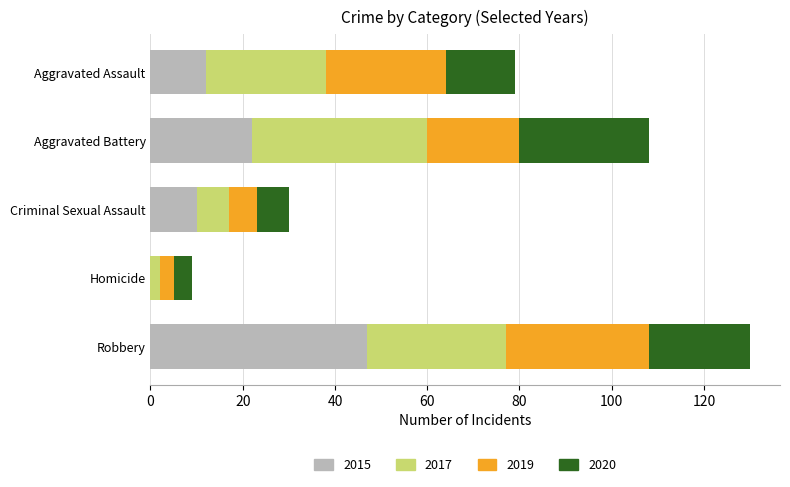

What is the total value across all series at Criminal Sexual Assault?

30